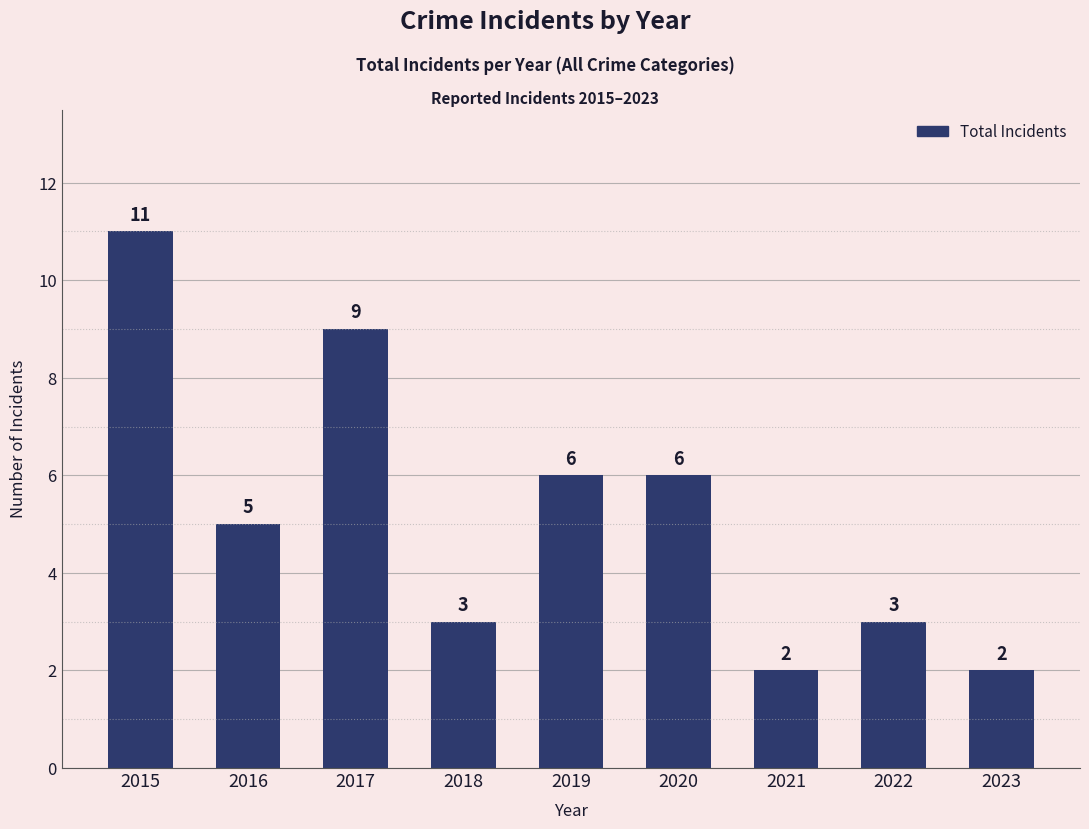

How many bars are there in total?

9